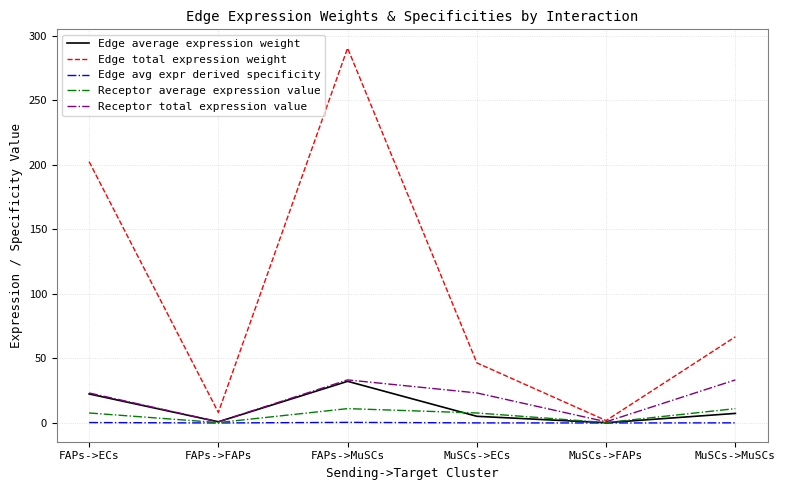

True or false: Edge total expression weight has a value of 202.5 at FAPs->ECs.

True